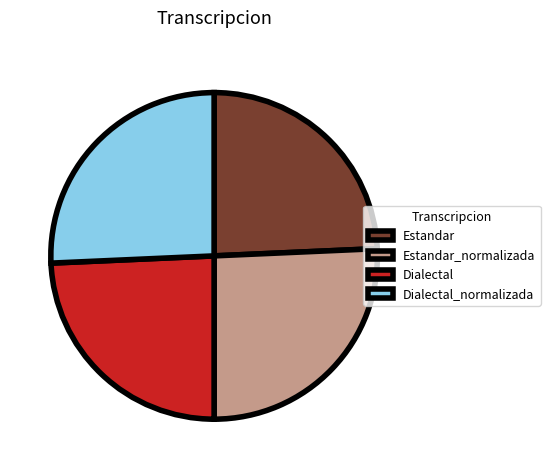

Count the number of slices in the pie.

4